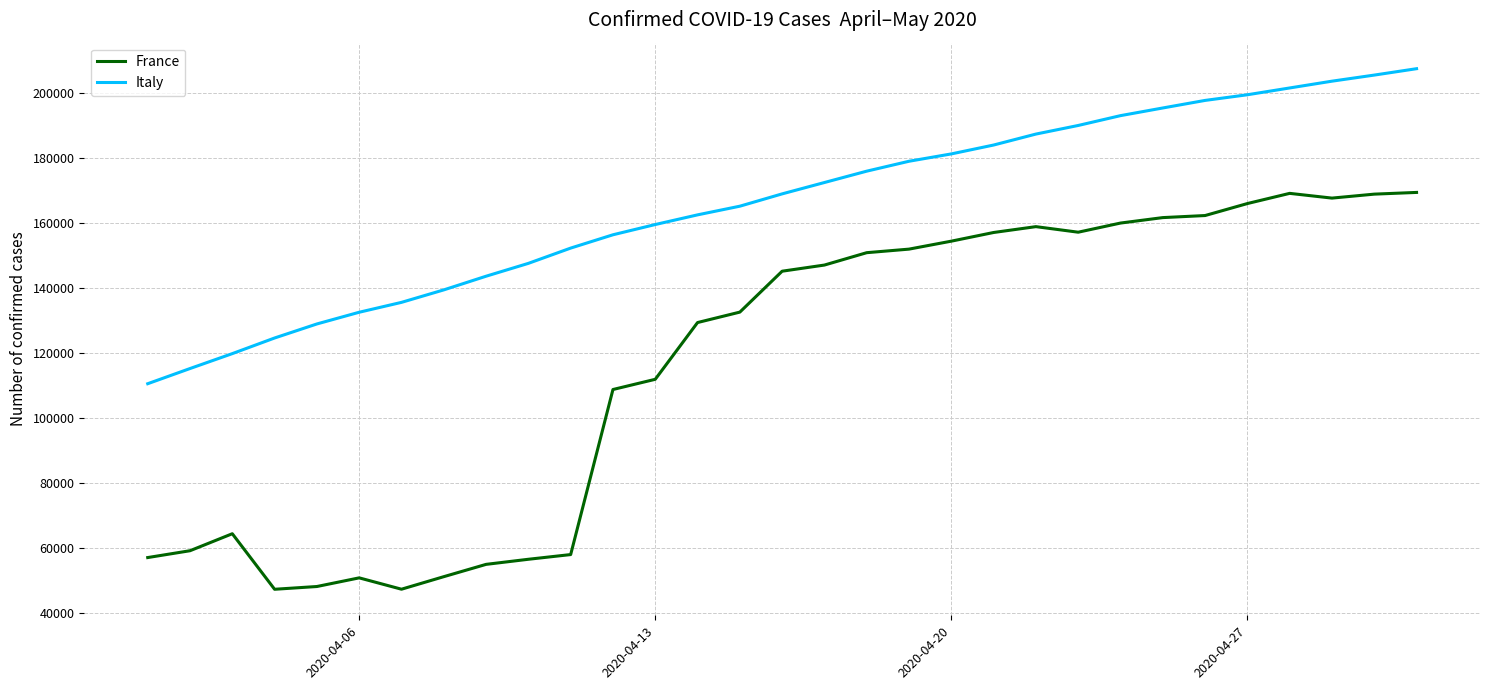

What are all the series names shown in the legend?

France, Italy